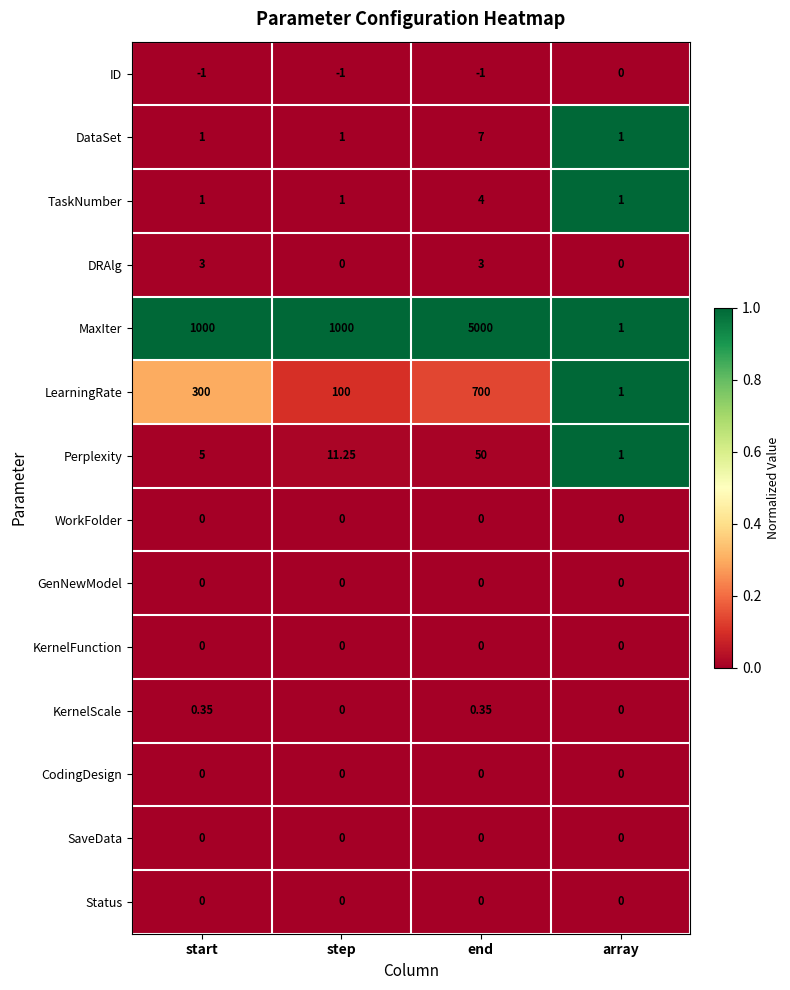

At which category is the sum across all series the highest?

end